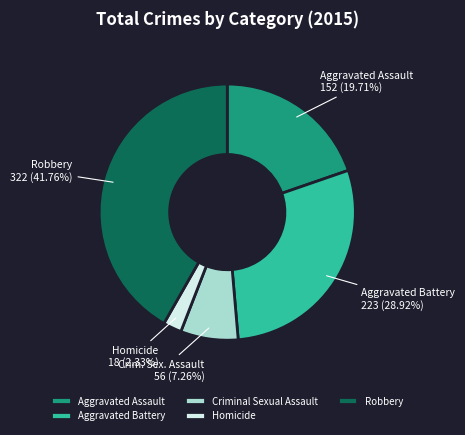

Does any single category account for the majority?

No